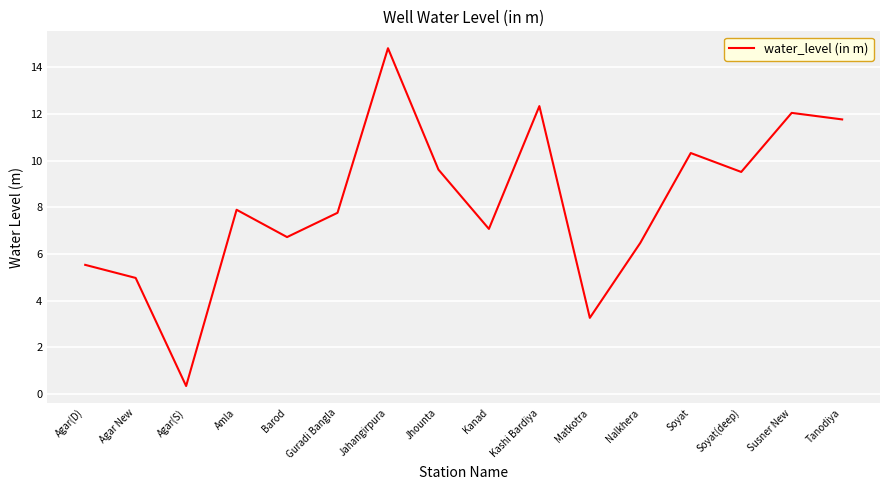

What value does the data have at Nalkhera?

6.5